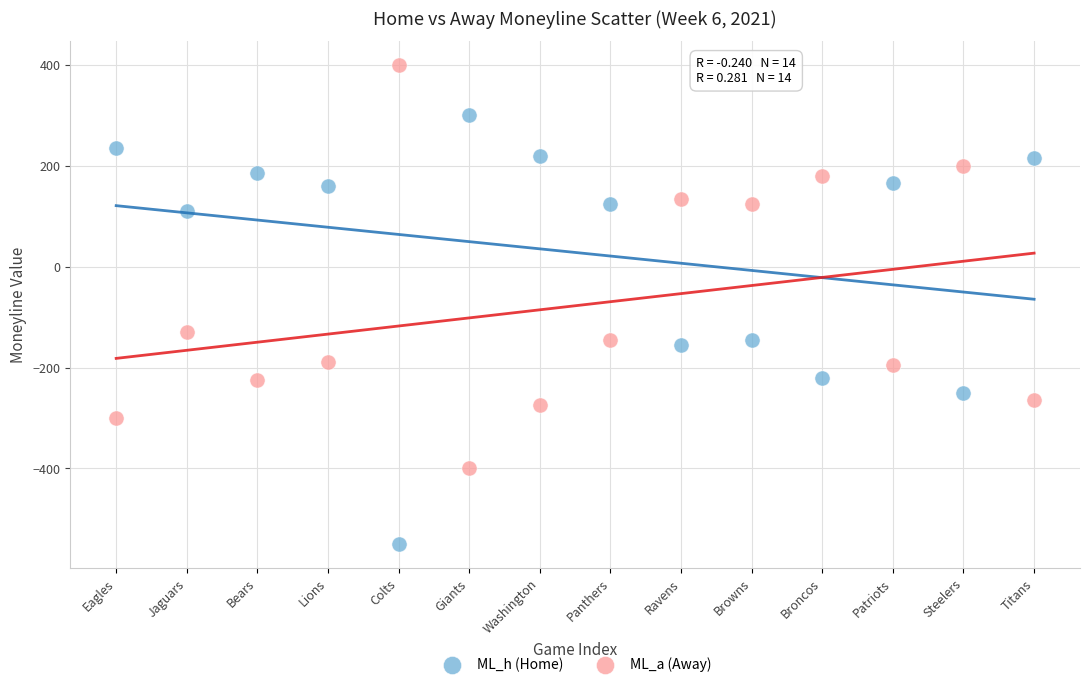

In the ML_a (Away) series, what Y value is closest to 0?

125